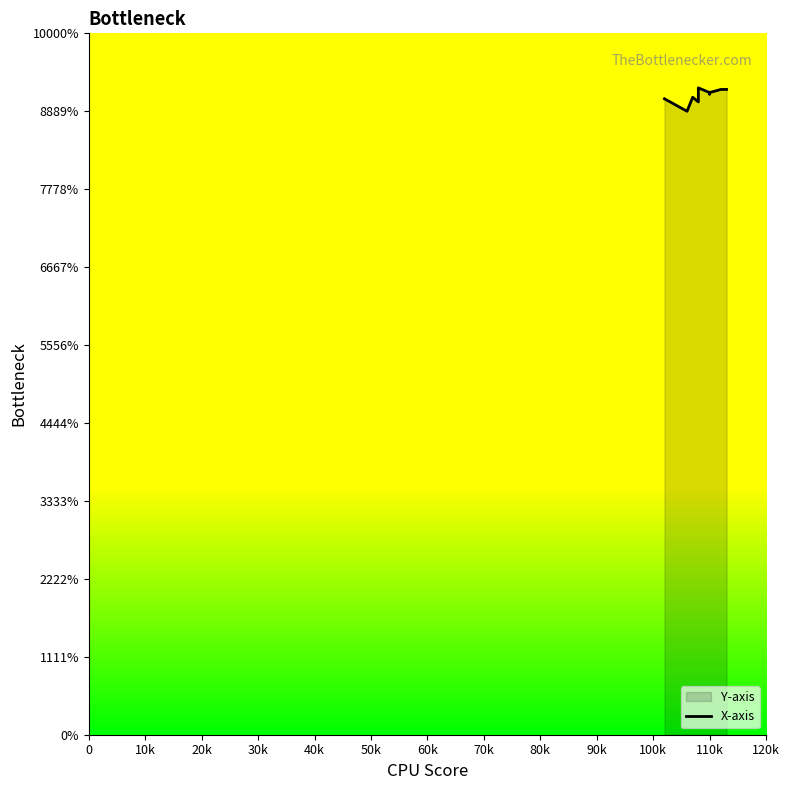

Which has a higher value, 110k or 40k?

110k